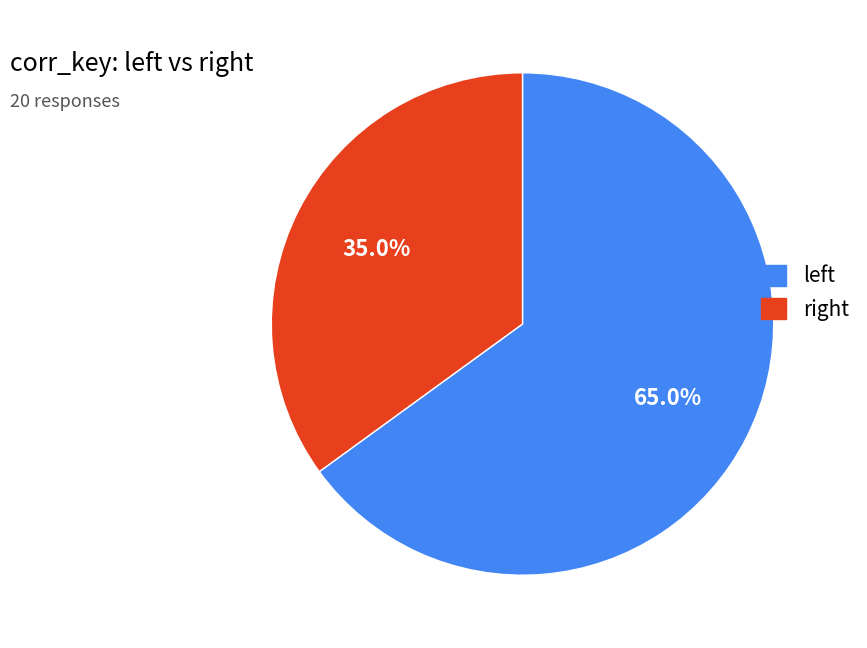

Which slice is the largest?

left